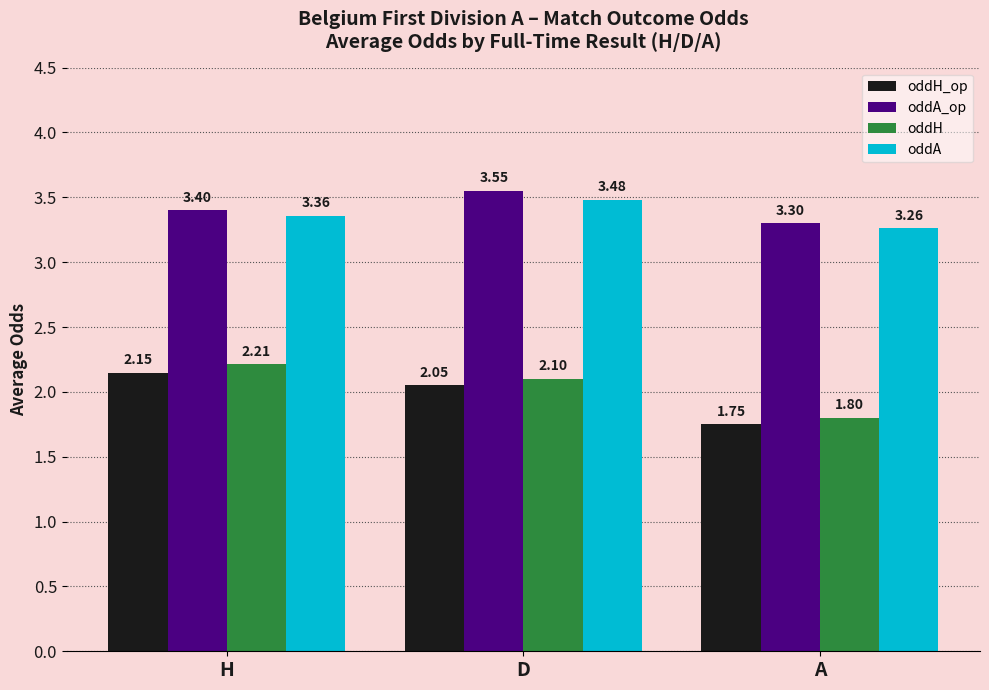

Which label corresponds to the largest value in the chart?

D